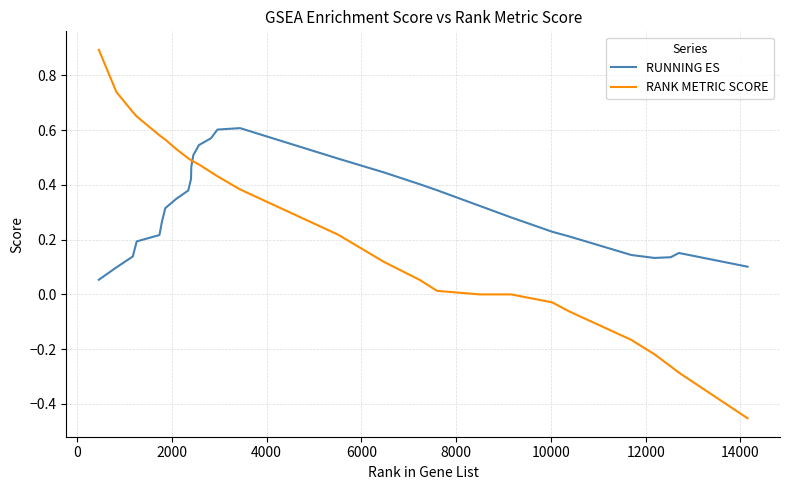

What is the greatest value displayed?

0.9